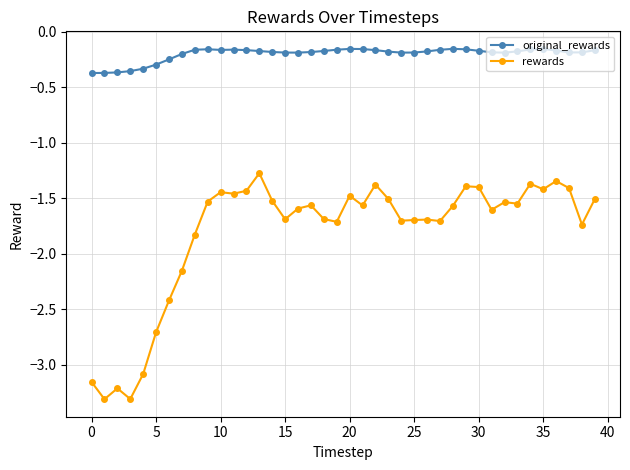

List the series in order of their overall mean, lowest first.

rewards, original_rewards